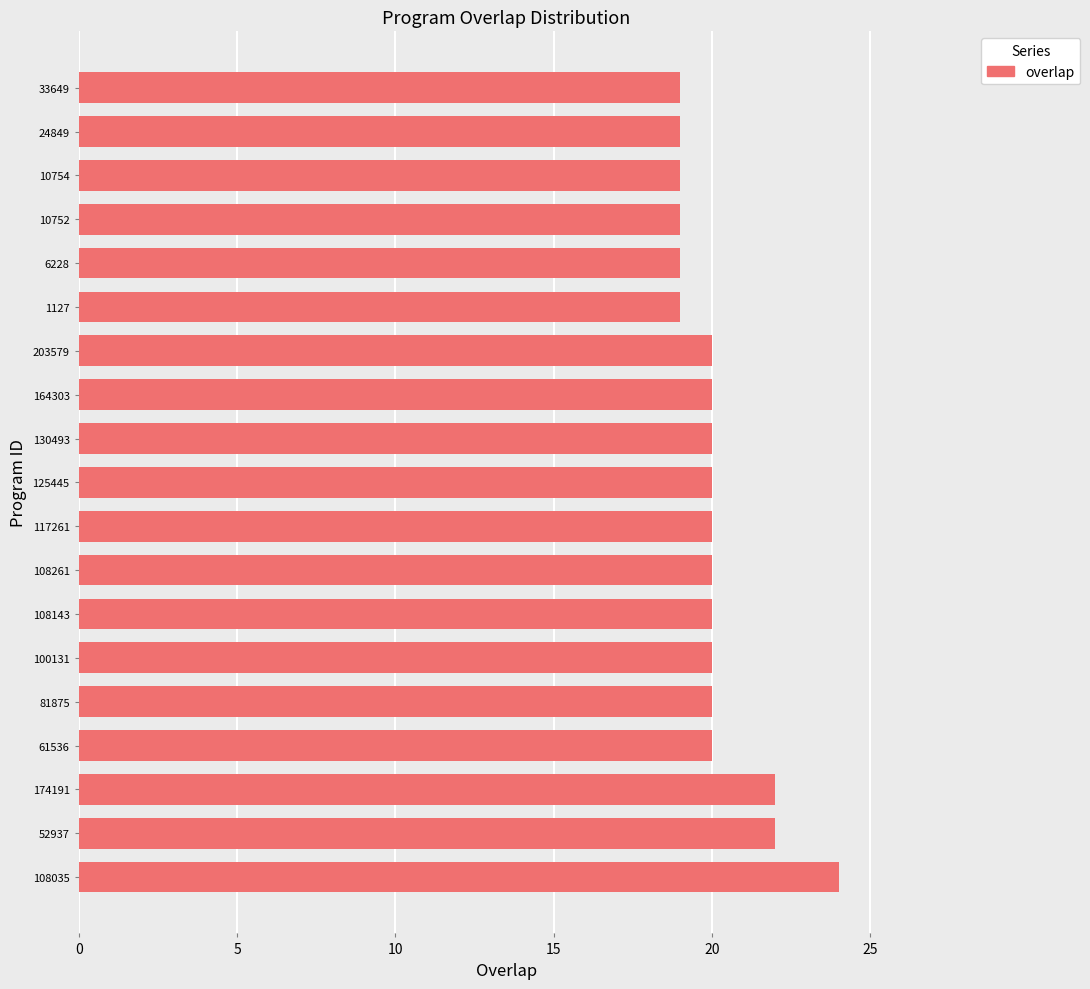

What is the maximum value shown in the chart?

24